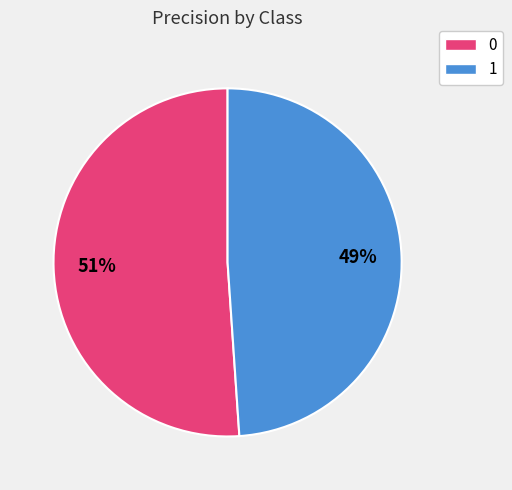

To the nearest percent, what is the average slice percentage?

50%